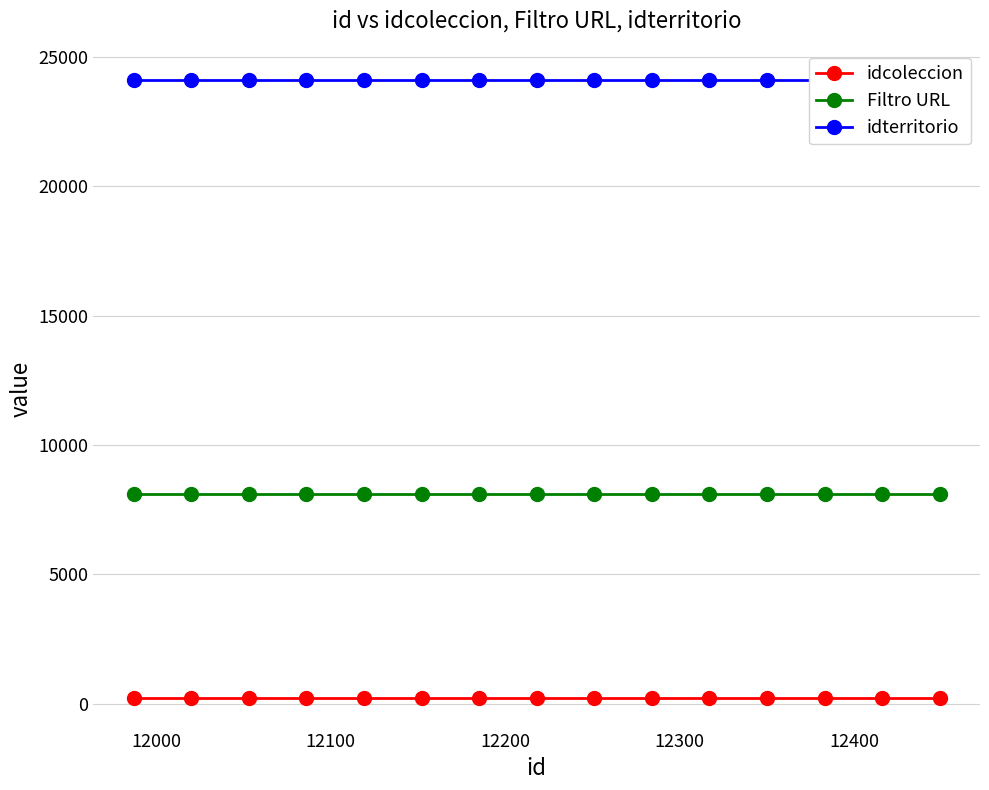

True or false: idcoleccion and Filtro URL intersect in this chart.

False